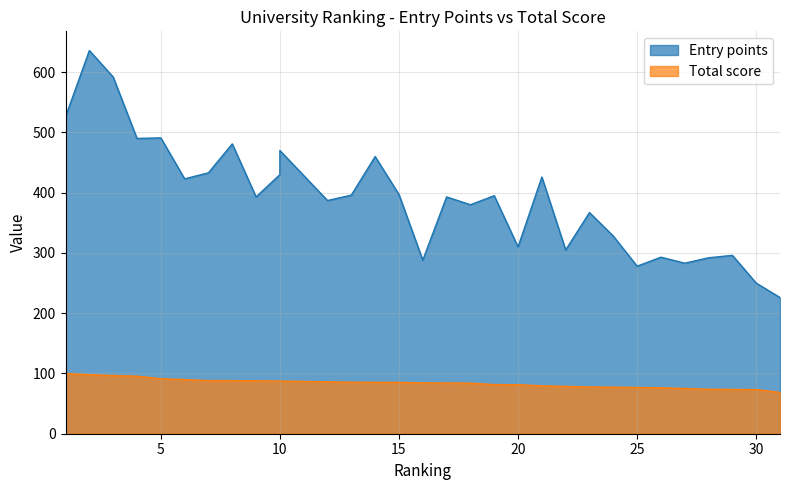

True or false: Entry points and Total score cross at least once.

False